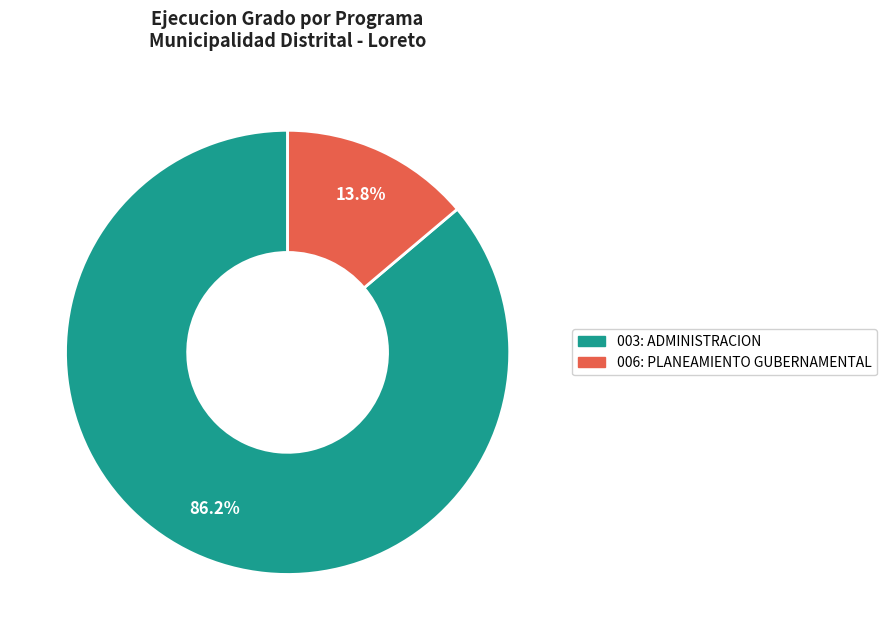

To the nearest percent, what is the difference between the 006: PLANEAMIENTO GUBERNAMENTAL and 003: ADMINISTRACION slice percentages?

72%